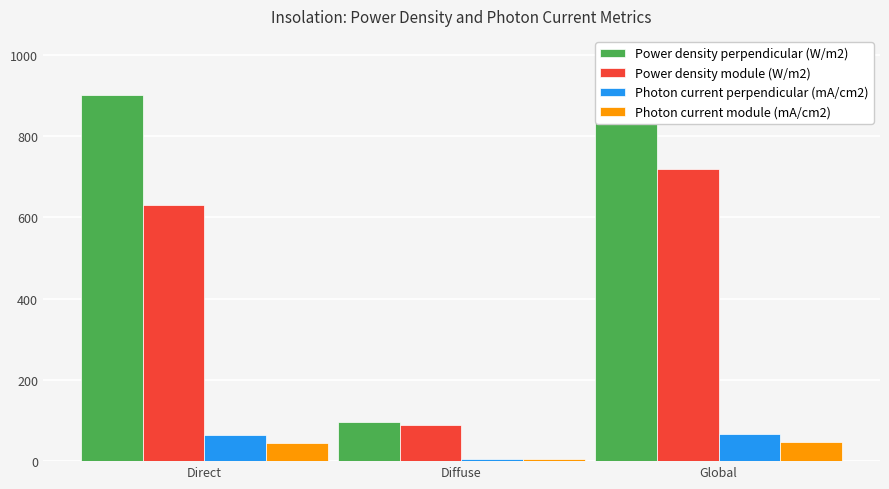

At Direct, list the series in order from largest to smallest.

Power density perpendicular (W/m2), Power density module (W/m2), Photon current perpendicular (mA/cm2), Photon current module (mA/cm2)